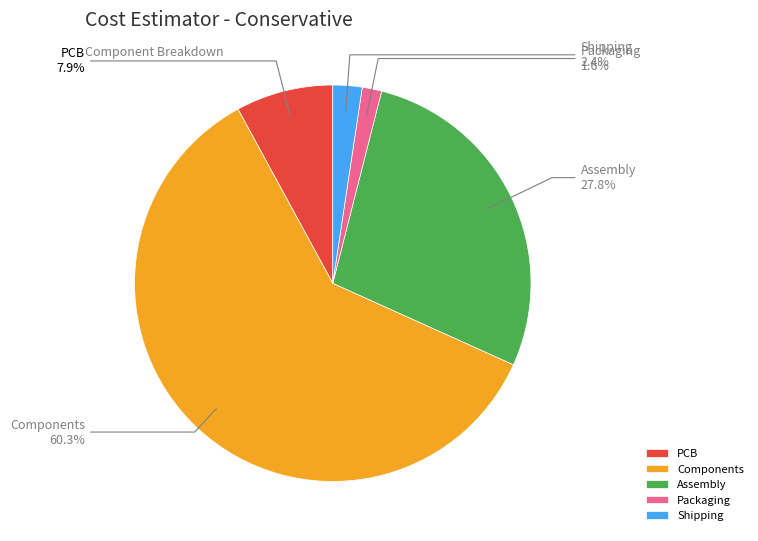

True or false: Components accounts for 60% of the total.

True